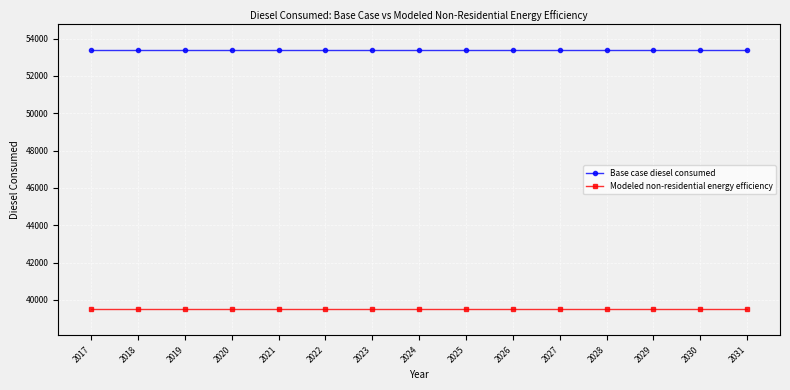

What is the value of the Modeled non-residential energy efficiency point at the 4th from the left?

39490.3